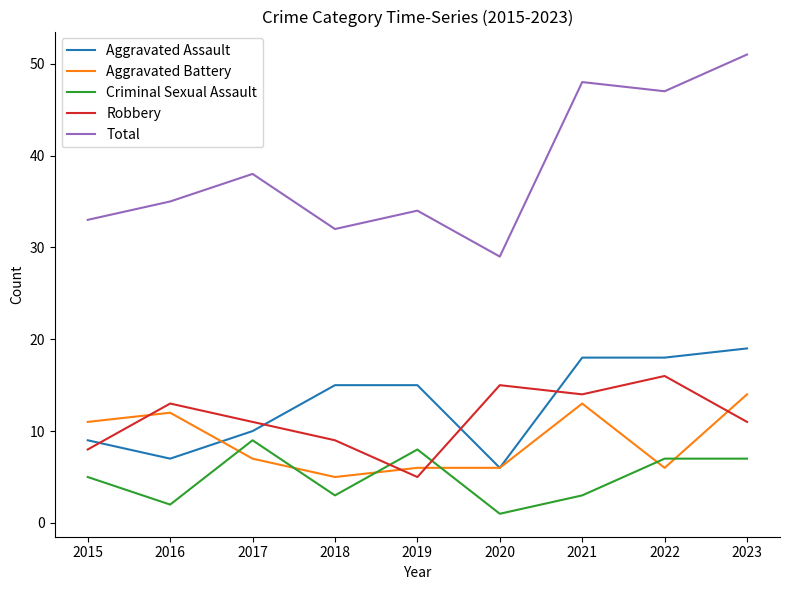

Which series has the largest range (max minus min)?

Total